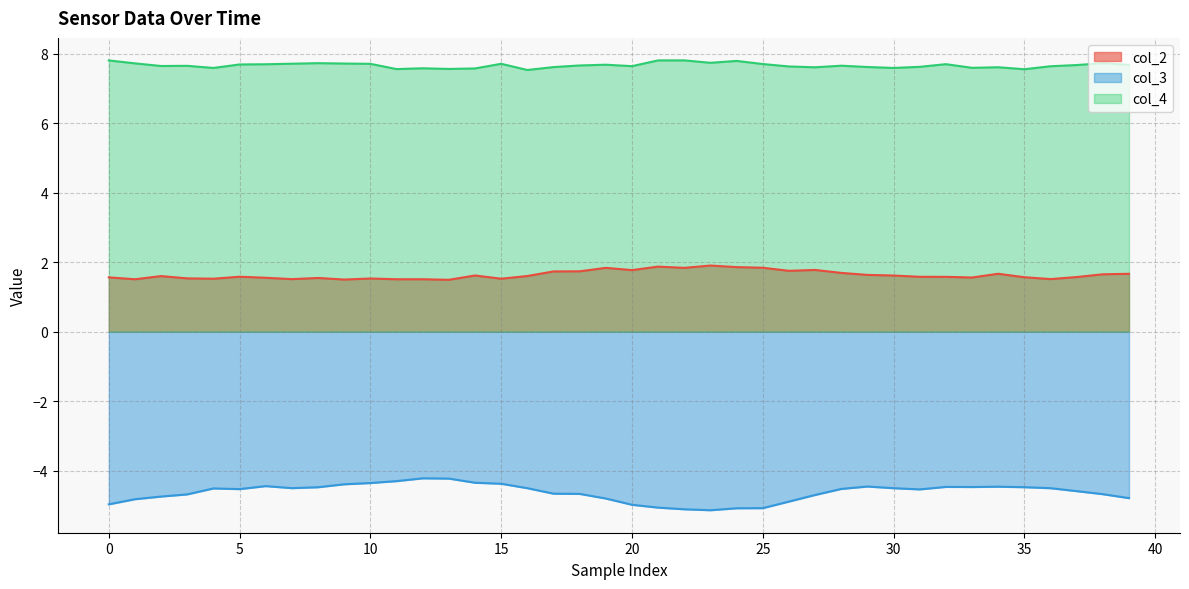

Rank the series at 0 from lowest to highest value.

col_3, col_2, col_4